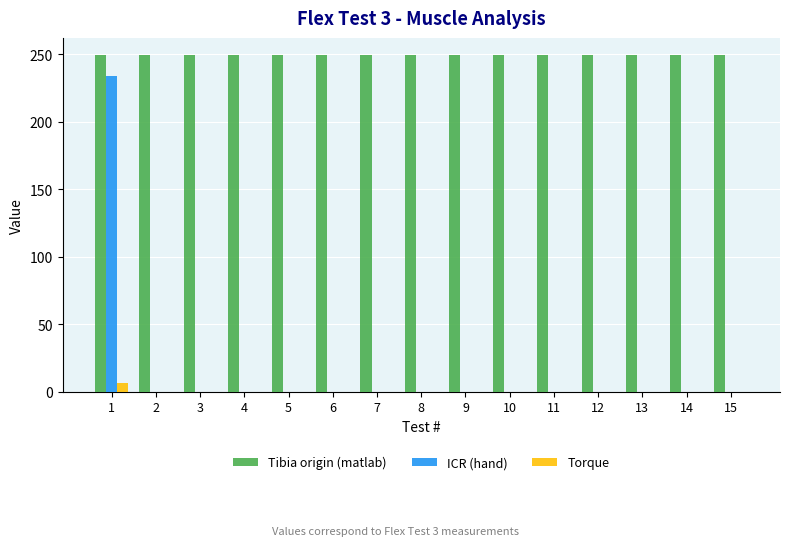

What is the total value across all series at 8?

249.7